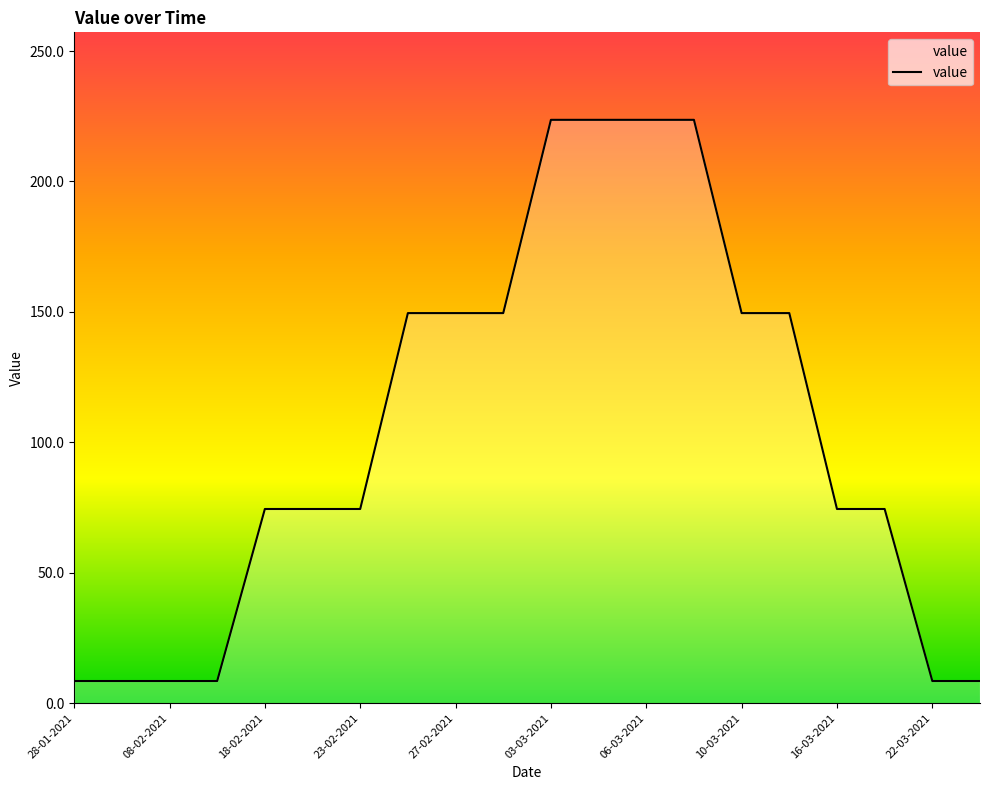

What is the greatest value displayed?

223.6